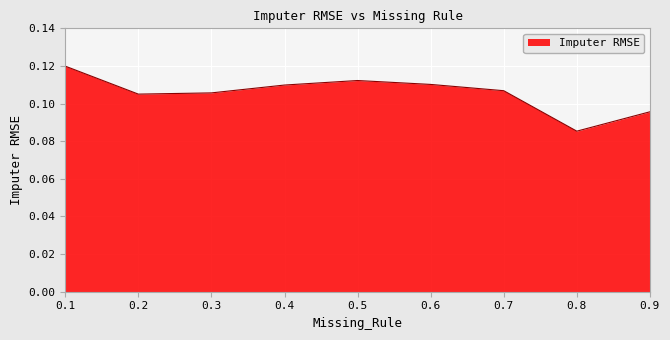

Which category has the lowest value across all series?

0.8